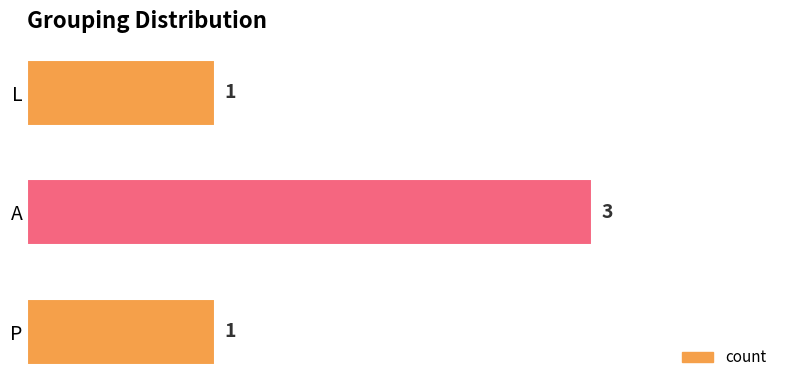

Is it true that the value at L is 1?

True